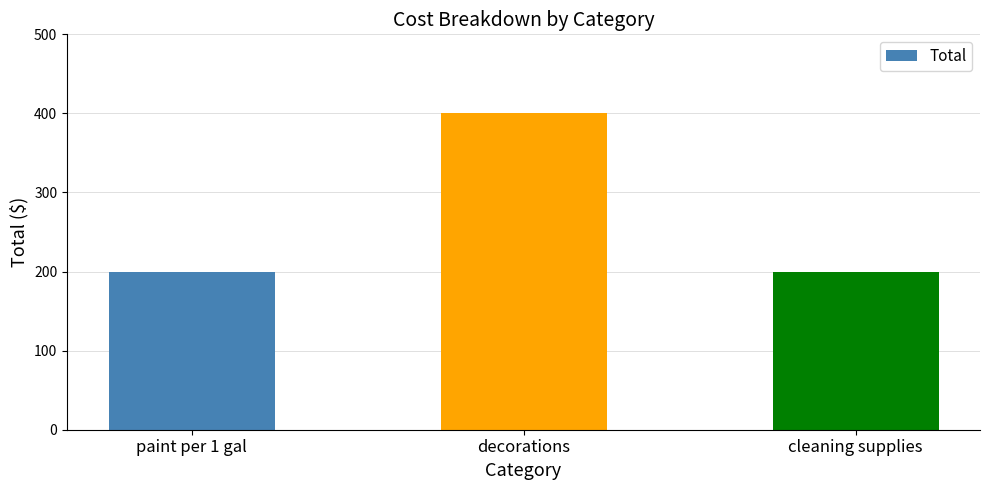

Reading left to right, extract all data points from this chart.

200	400	200